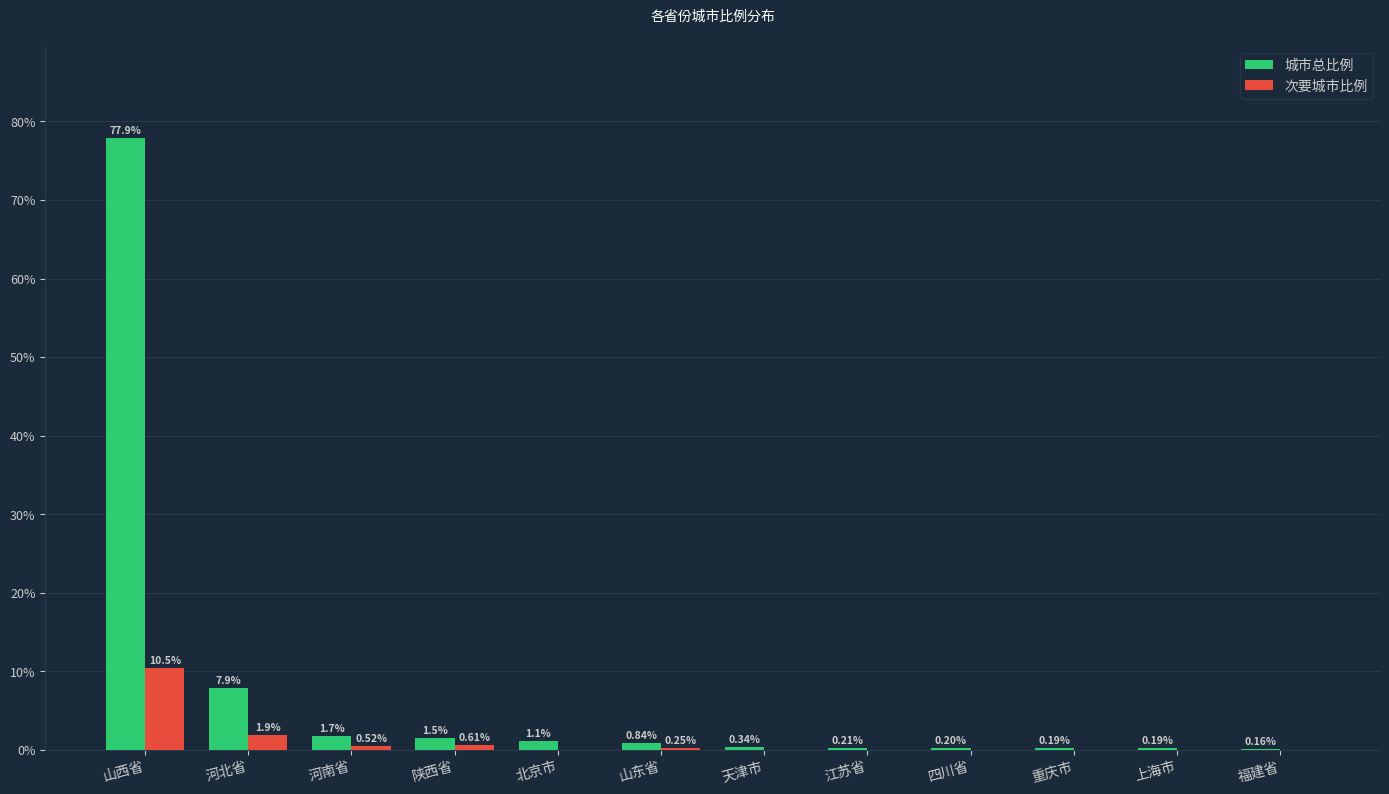

Is the value of 城市总比例 at 北京市 greater than the value of 次要城市比例 at 上海市?

Yes